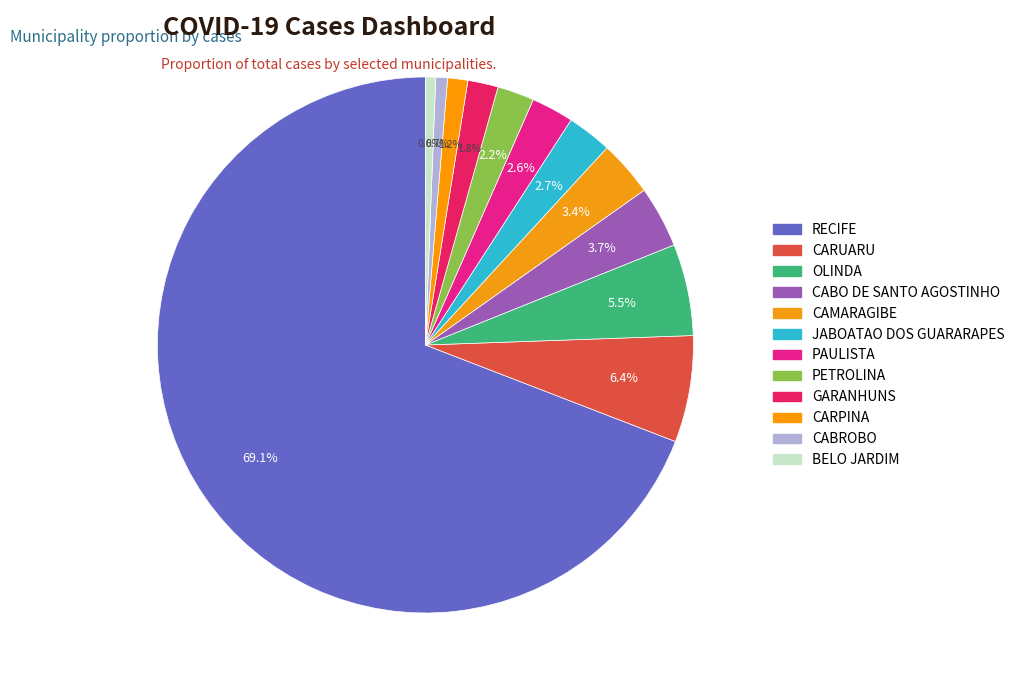

Which category has the smallest portion of the pie?

BELO JARDIM